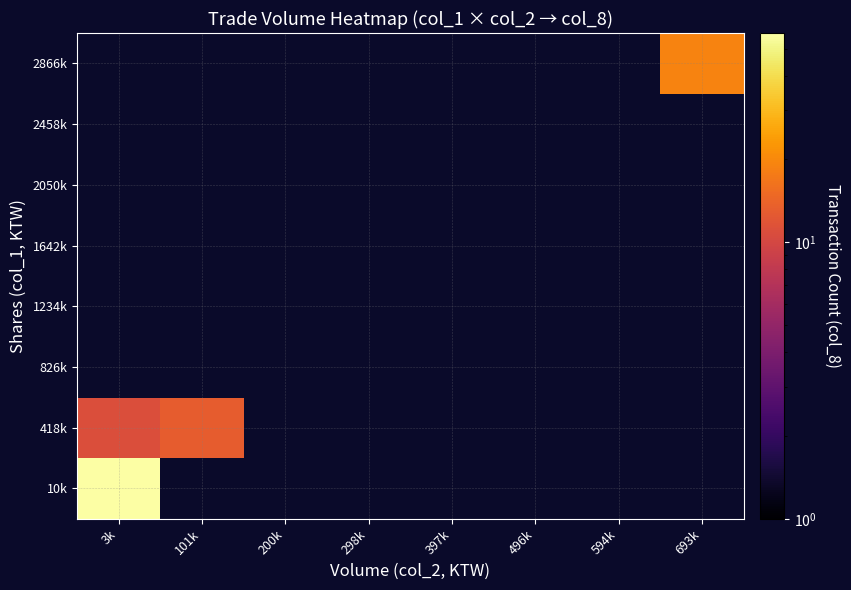

What is the minimum value shown in the chart?

11.0